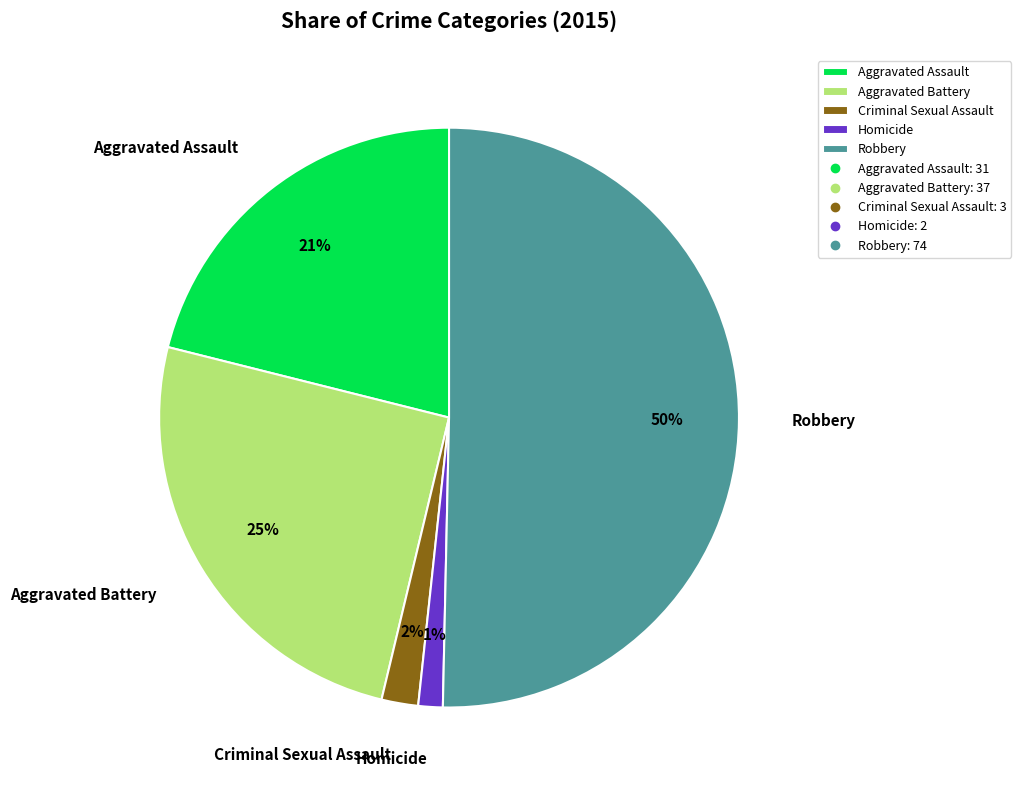

The Criminal Sexual Assault slice represents 11% of the pie. True or false?

False